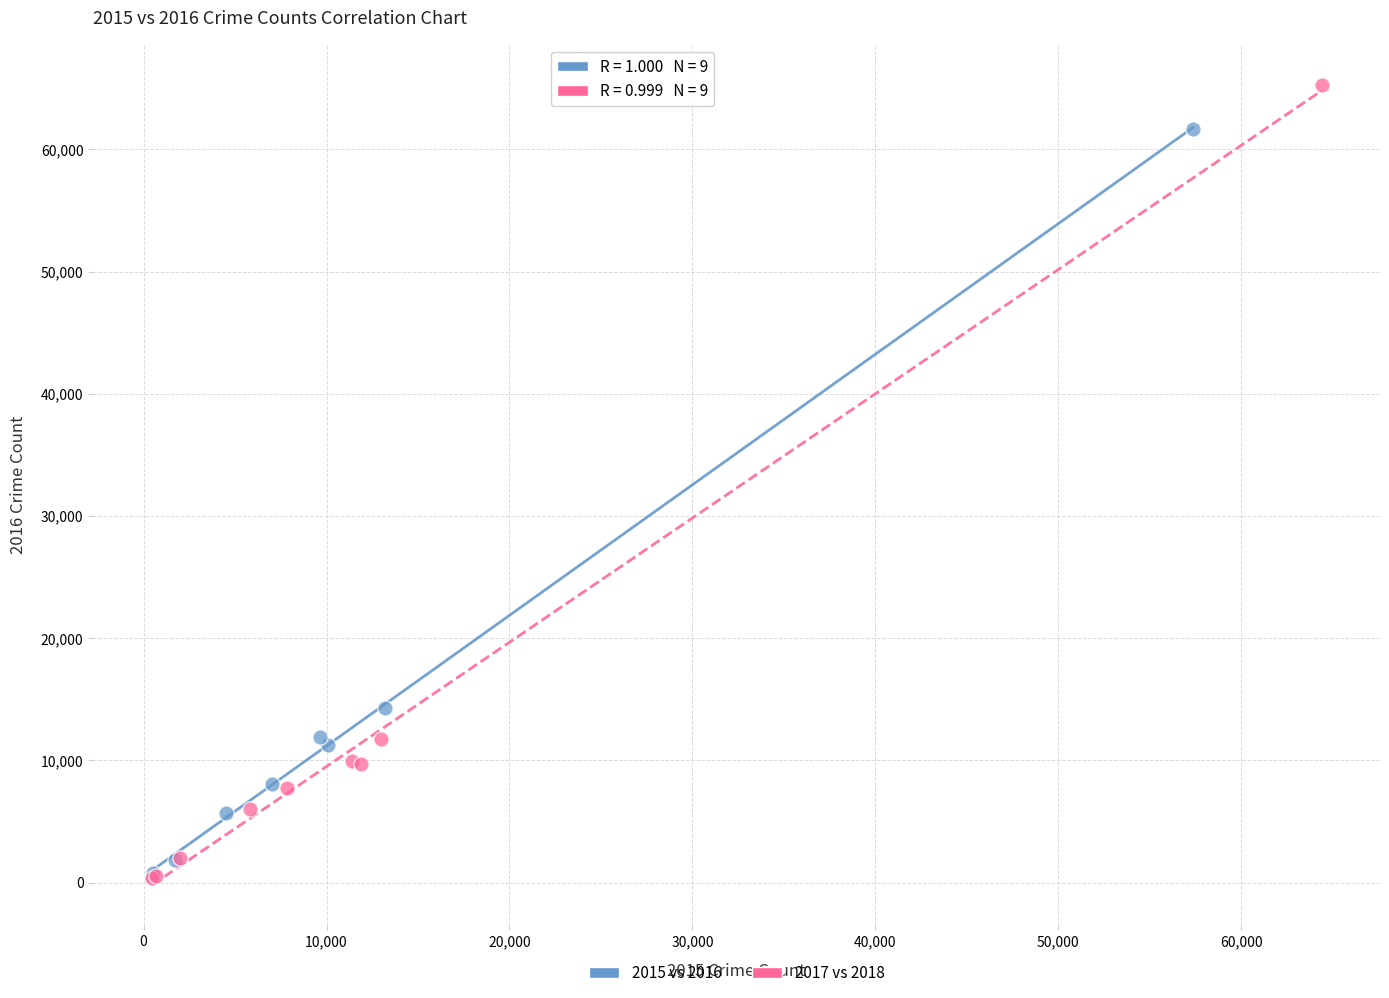

What are all the series names shown in the legend?

2015 vs 2016, 2017 vs 2018